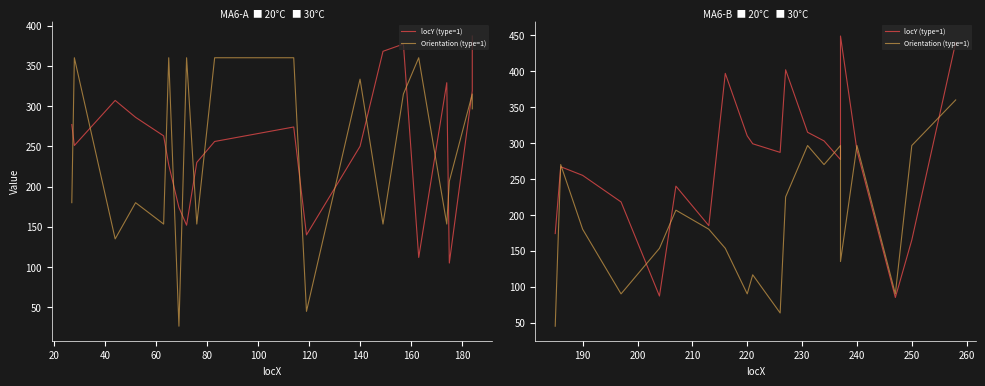

What is the lowest value of the Orientation (type=1) series?

45.0